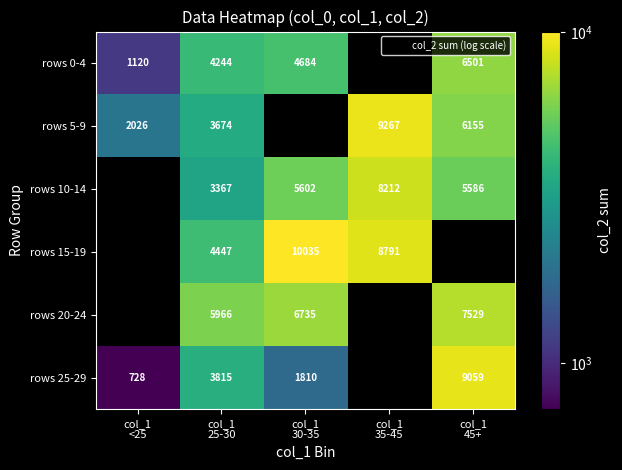

At which label does rows 5-9 reach its peak?

col_1 35-45